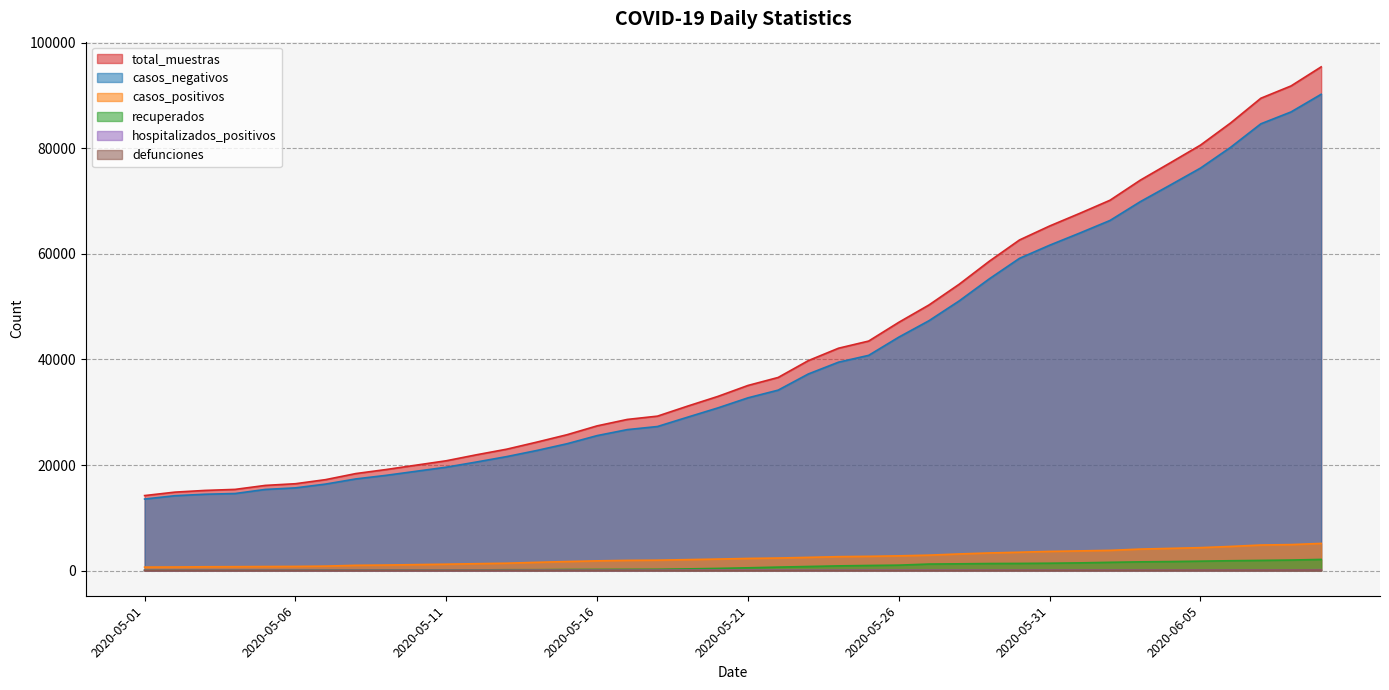

What is the sum of all recuperados values?

30528